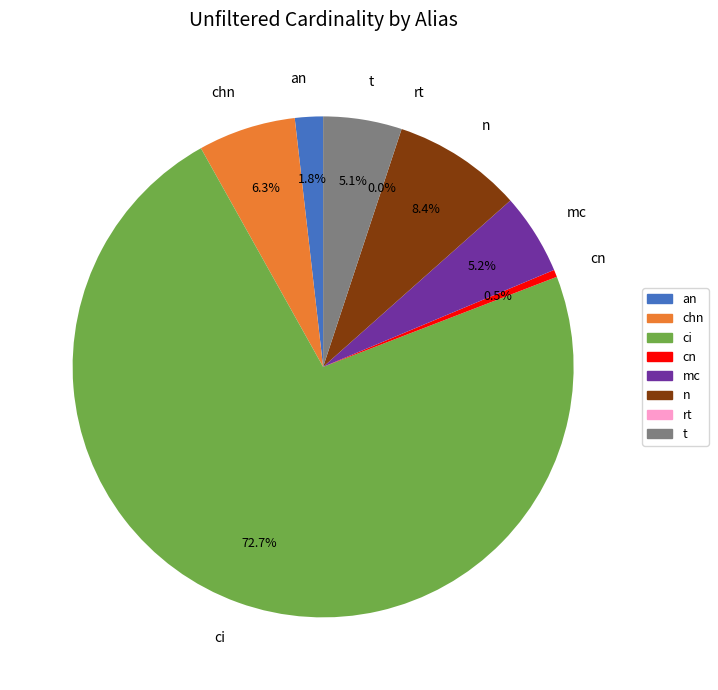

Is the sum of chn and n greater than half?

No